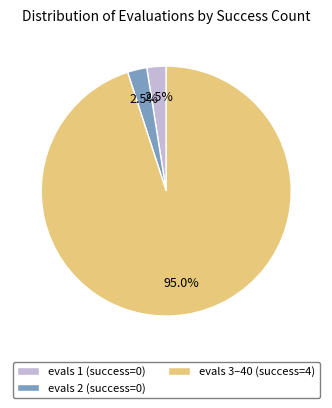

Is there a majority slice in this chart?

Yes